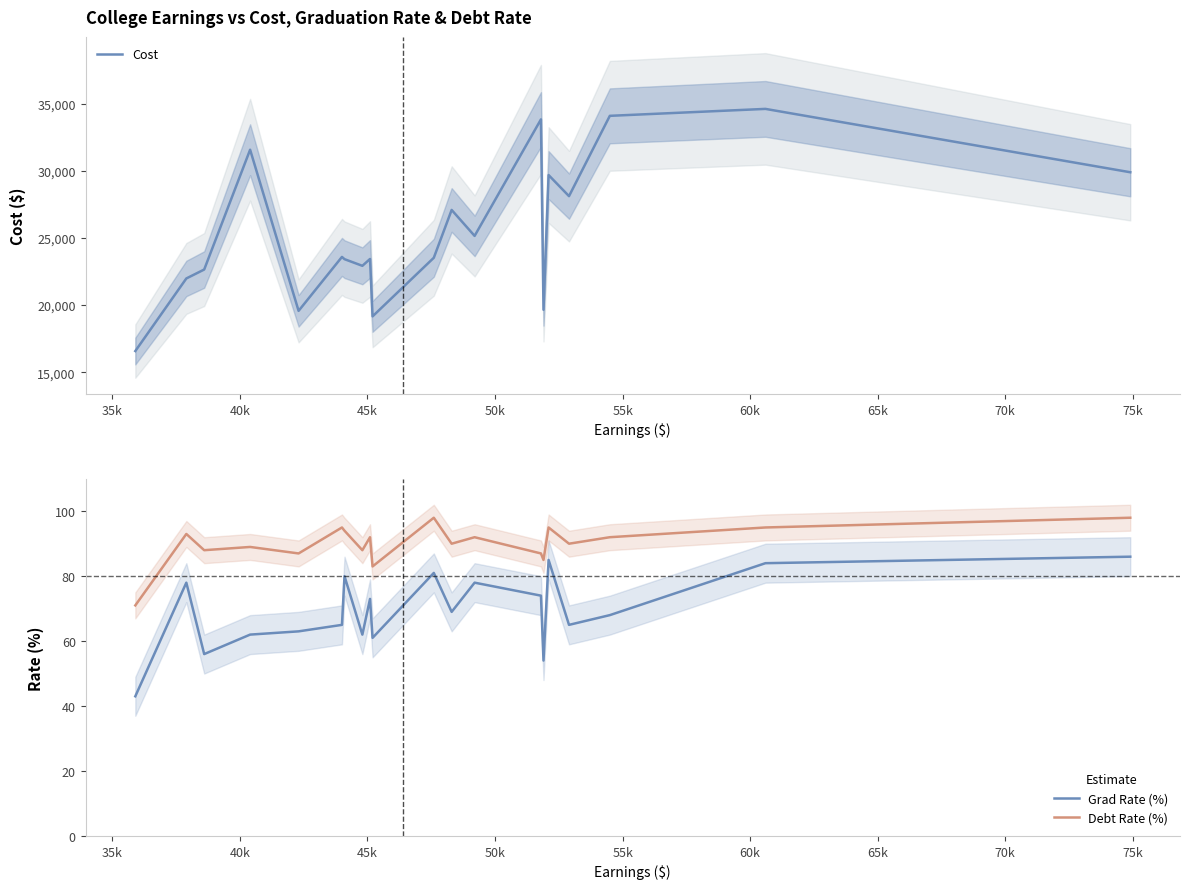

True or false: Grad Rate (%) and Debt Rate (%) intersect in this chart.

False